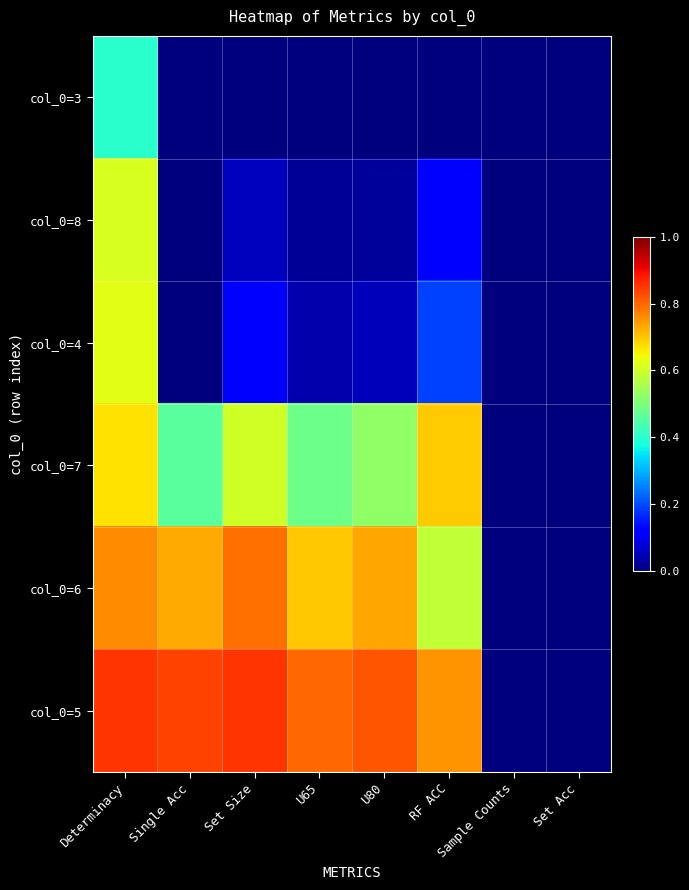

Which series has the largest total across all categories?

col_0=5